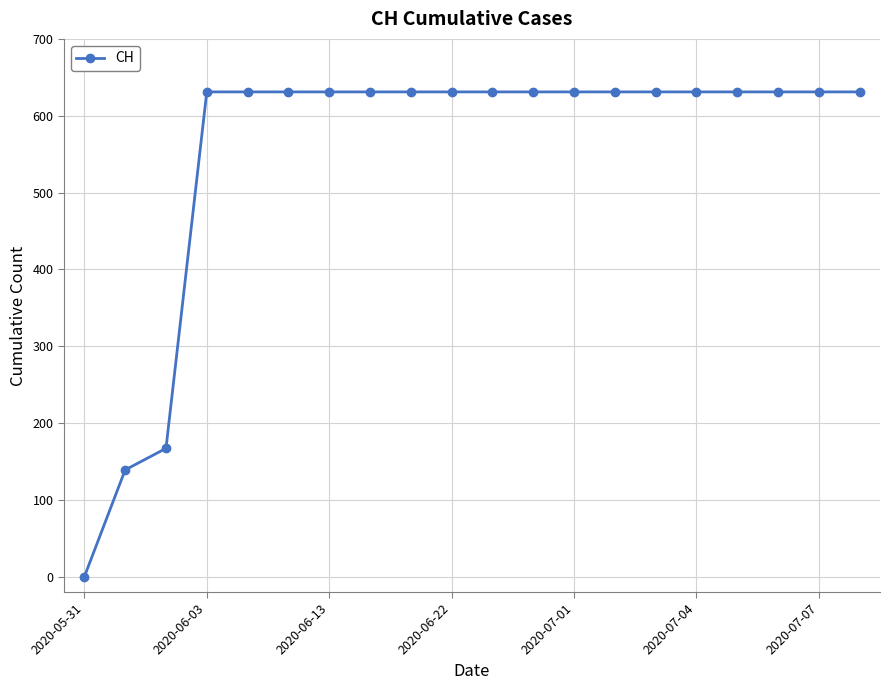

What is the difference between the maximum and minimum values?

631